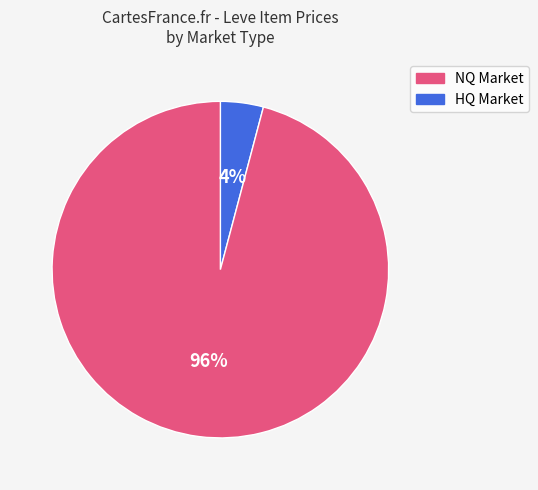

To the nearest percent, what is the difference between the largest and smallest slice percentages?

92%